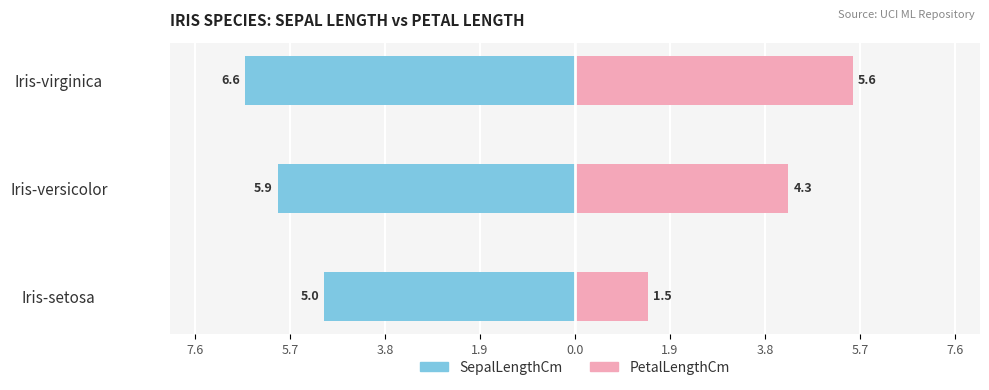

Between Iris-setosa and Iris-virginica, which series saw the biggest shift?

PetalLengthCm